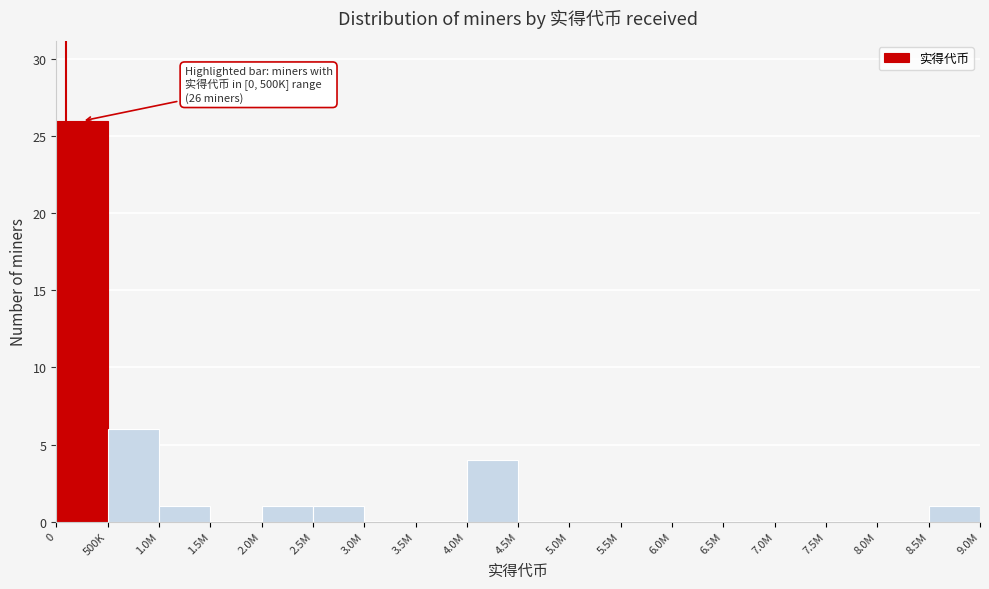

Reading right to left, transcribe all the data shown in this chart.

8.5M=1	8.0M=0	7.5M=0	7.0M=0	6.5M=0	6.0M=0	5.5M=0	5.0M=0	4.5M=0	4.0M=4	3.5M=0	3.0M=0	2.5M=1	2.0M=1	1.5M=0	1.0M=1	500K=6	0=26